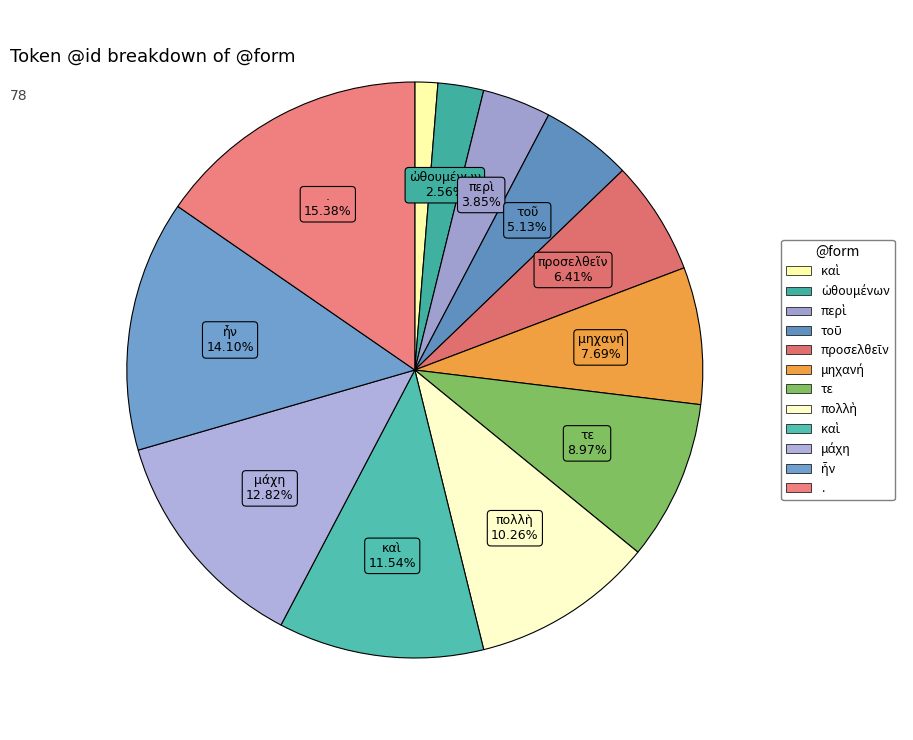

Which slice is the smallest?

καὶ